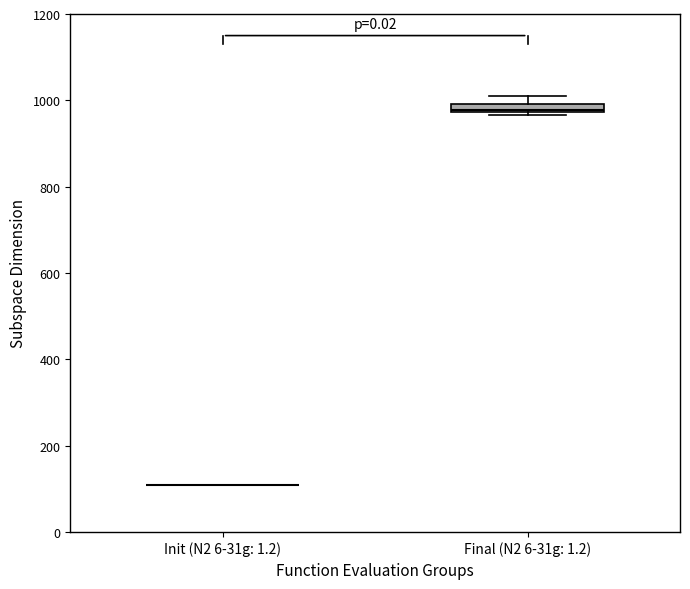

Where is the lower edge of the box for Final (N2 6-31g: 1.2) on the y-axis? The values are not printed on the chart, so give them approximately, as read against the axis.

980